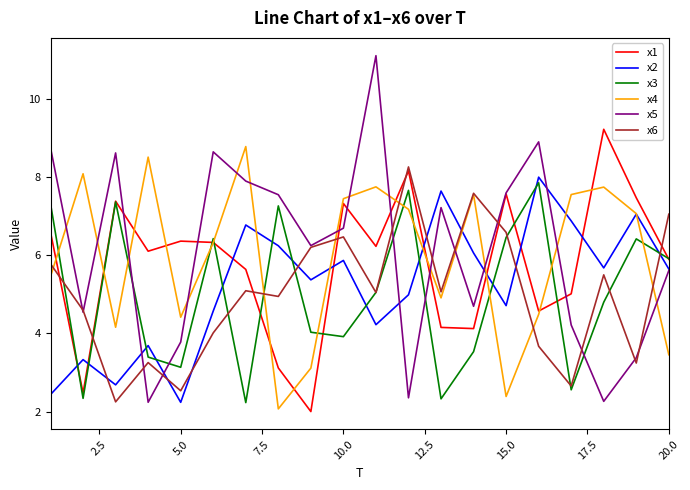

True or false: x1 and x6 cross at least once.

True